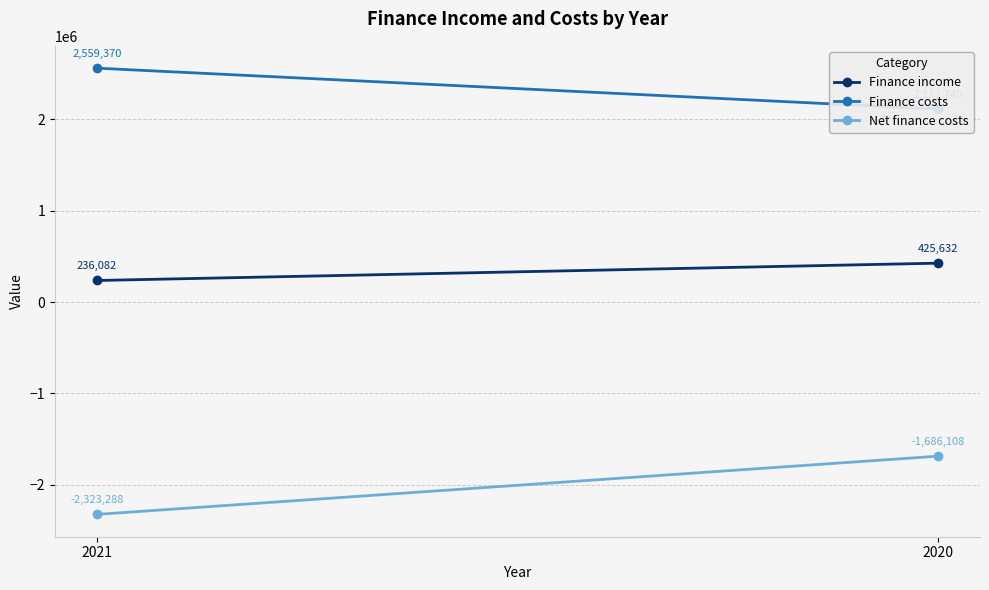

How many values in the Net finance costs series are below -1686108?

1